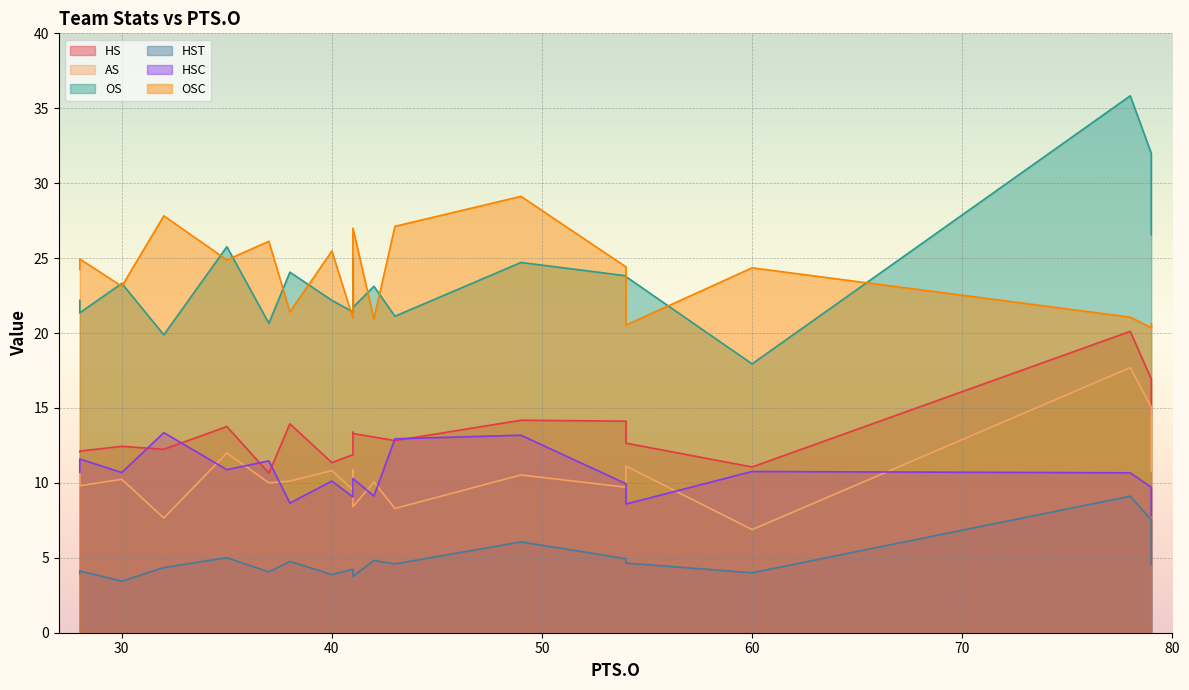

Is it true that AS equals 1.8 at Sp Gijon?

False